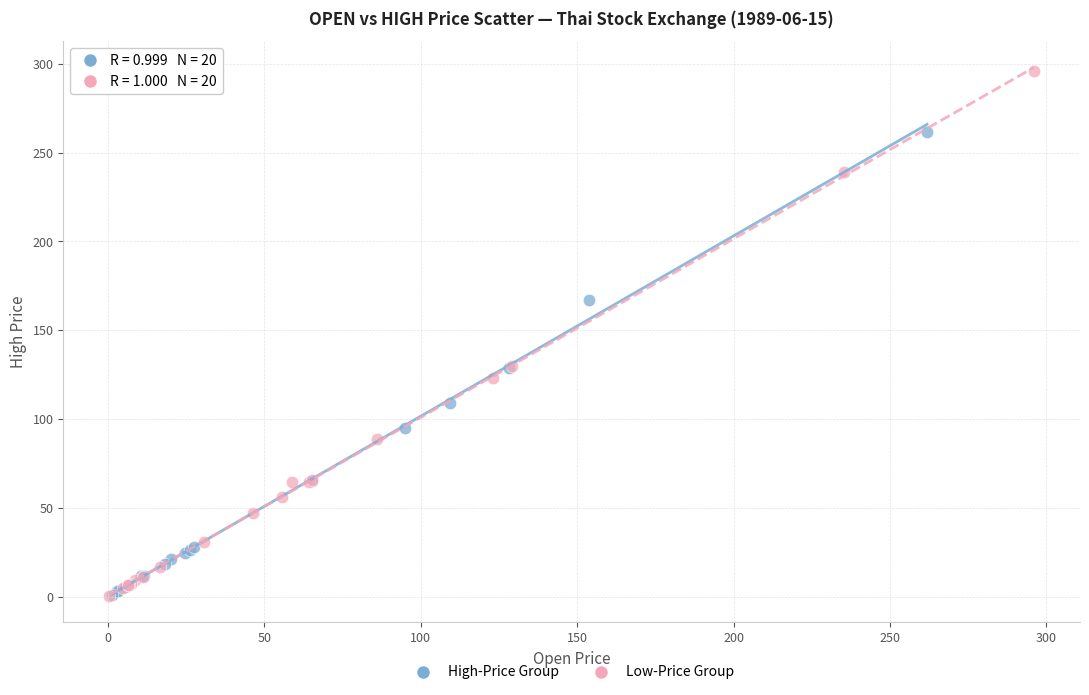

What are all the series names shown in the legend?

High-Price Group, Low-Price Group